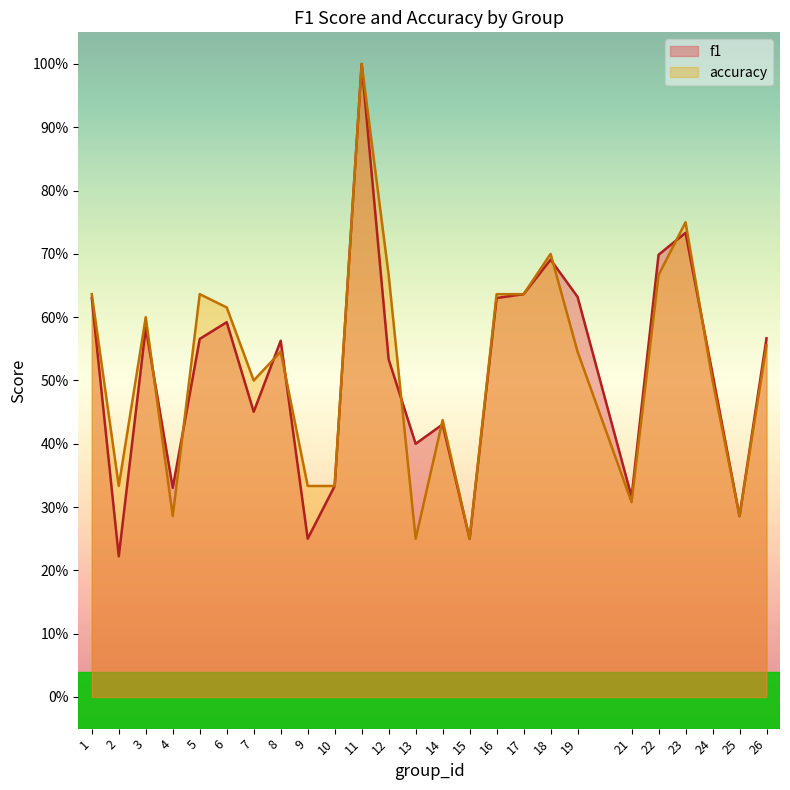

At which label is accuracy closest to 0?

13